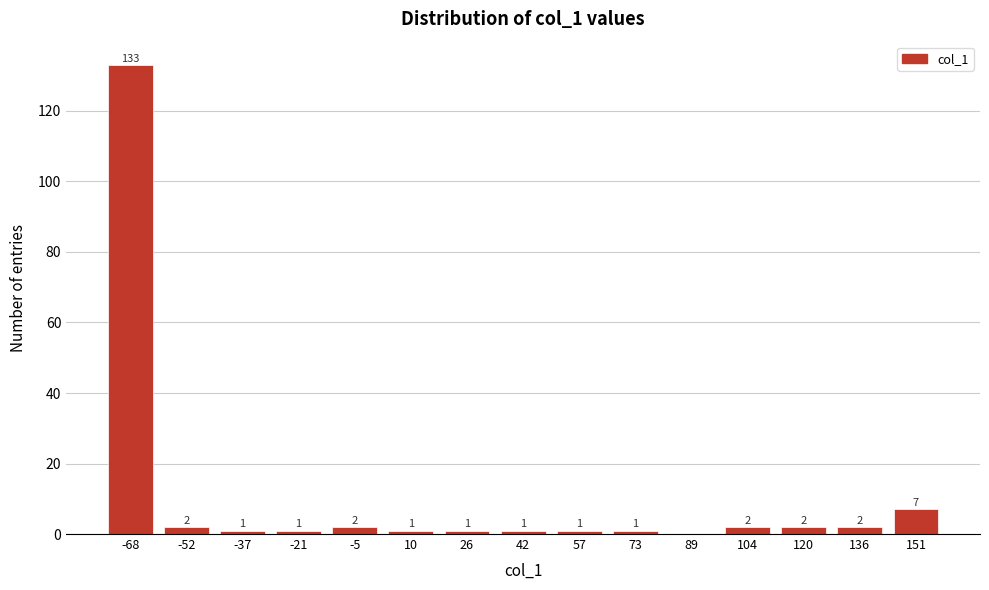

Reading left to right, extract all data points from this chart.

-68=133	-52=2	-37=1	-21=1	-5=2	10=1	26=1	42=1	57=1	73=1	89=0	104=2	120=2	136=2	151=7